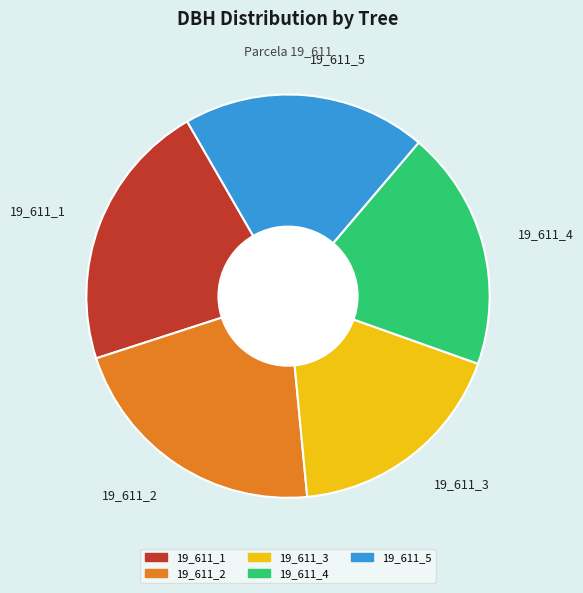

True or false: 19_611_3 accounts for 18% of the total.

True